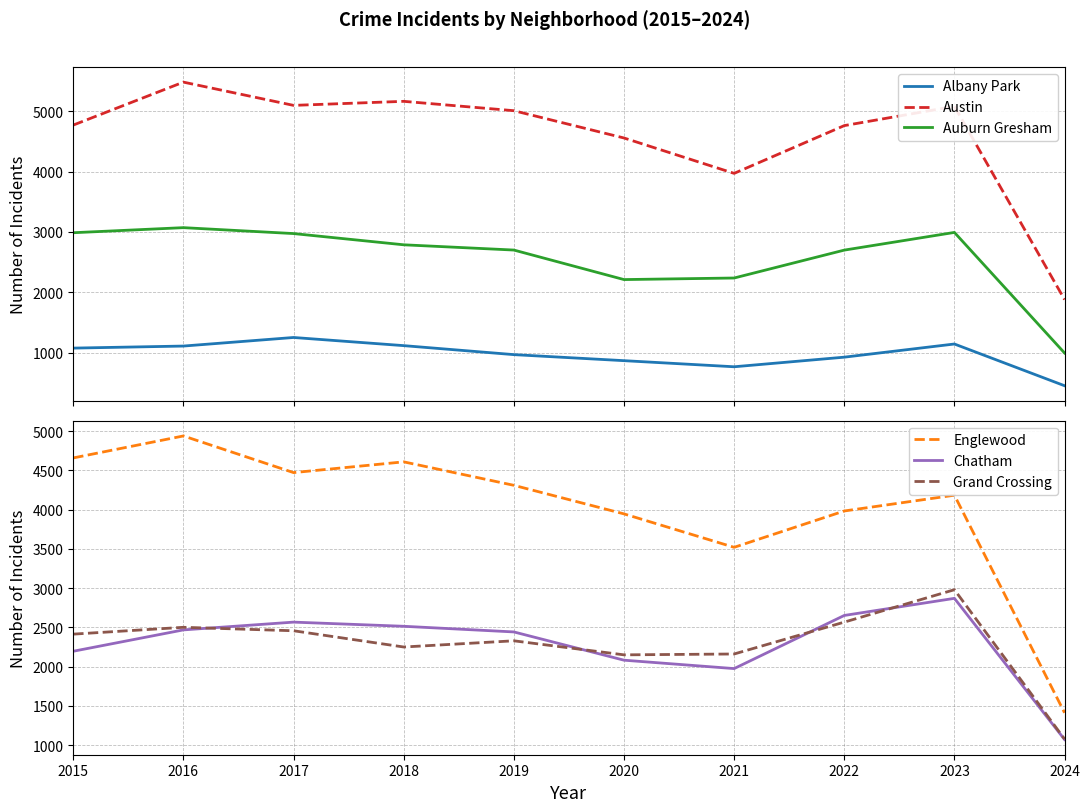

Reading right to left, what are all the values shown in this chart?

Albany Park: 453	1144	926	767	868	968	1117	1252	1110	1076
Austin: 1880	5080	4761	3970	4556	5008	5163	5096	5481	4770
Auburn Gresham: 995	2992	2699	2237	2211	2700	2787	2973	3071	2987
Englewood: 1411	4183	3982	3519	3945	4309	4608	4471	4938	4658
Chatham: 1070	2869	2651	1974	2081	2441	2513	2566	2467	2195
Grand Crossing: 1076	2979	2566	2160	2149	2328	2249	2456	2500	2413